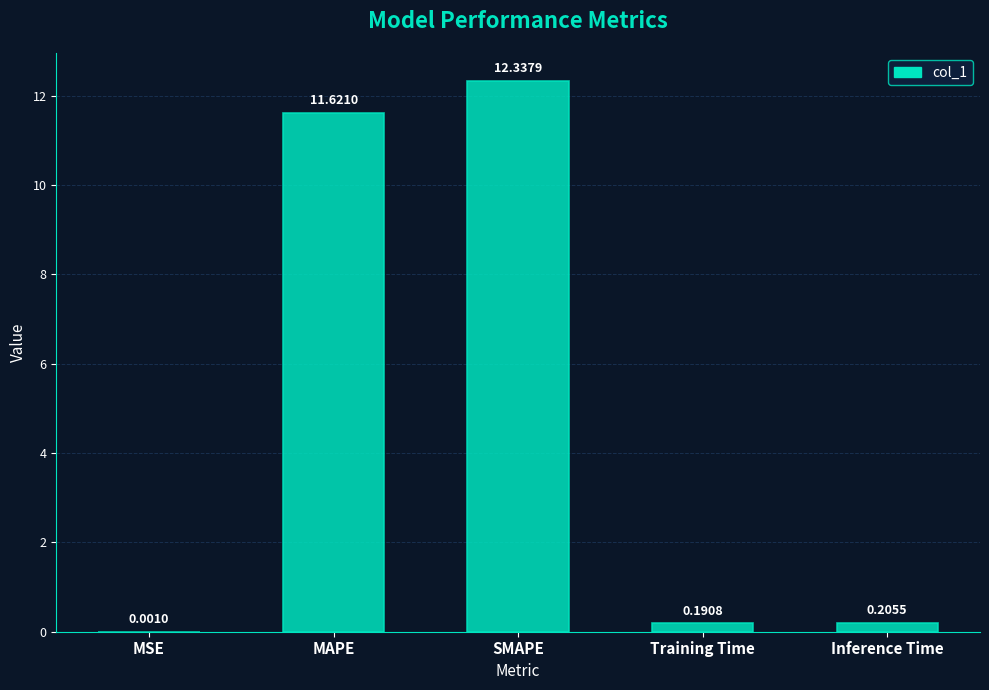

At which category does the chart reach its peak across all series?

SMAPE